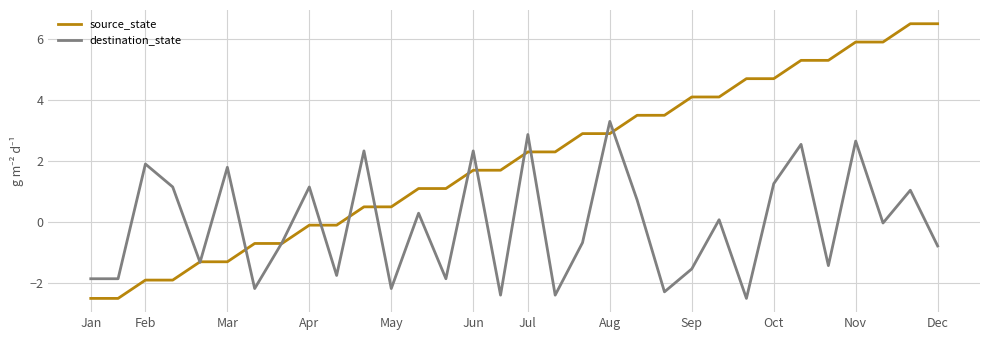

Rank the series by their maximum value, from lowest to highest.

destination_state, source_state